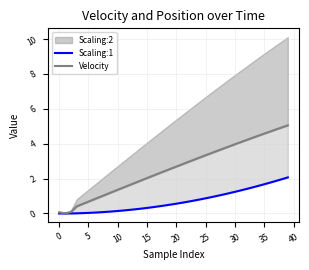

The Velocity series shows 3.2 at 24. True or false?

True